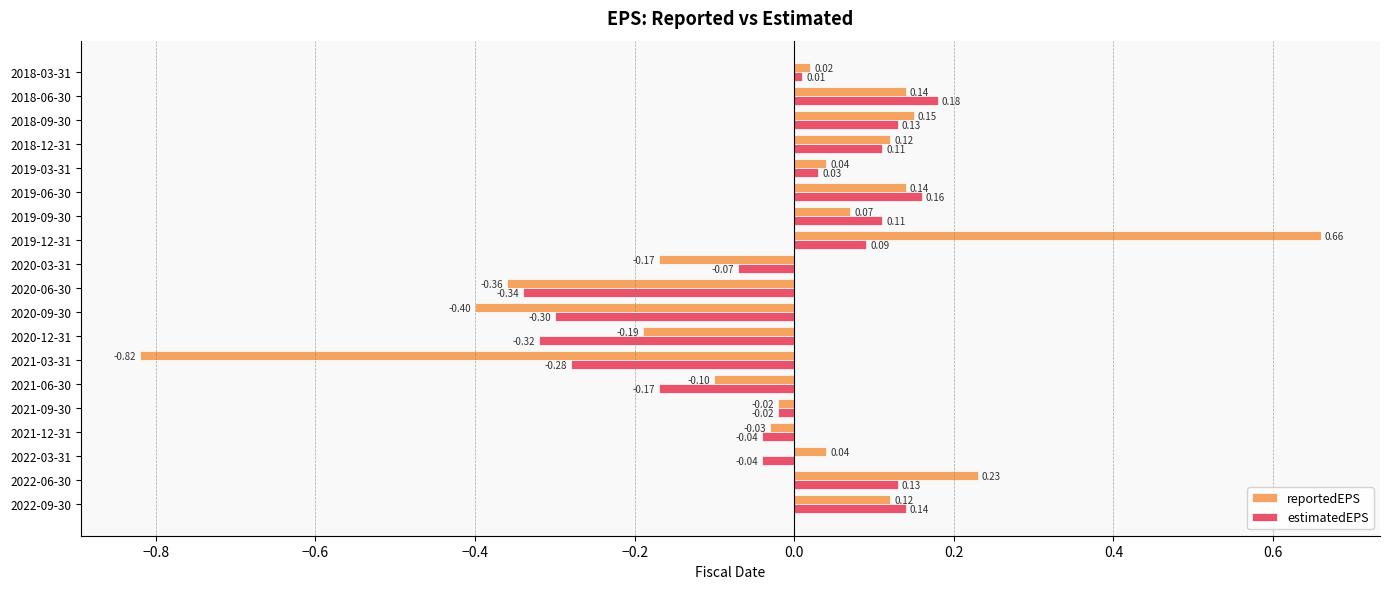

Rank the series by their maximum value, from lowest to highest.

estimatedEPS, reportedEPS